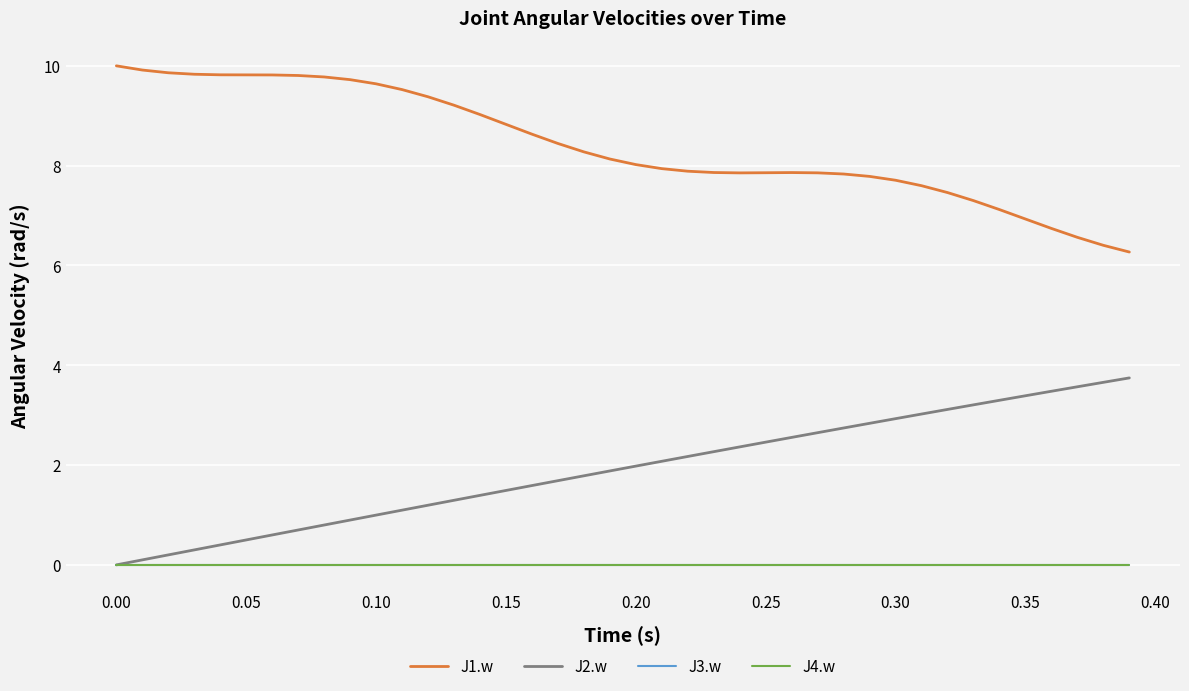

True or false: J1.w and J4.w intersect in this chart.

False